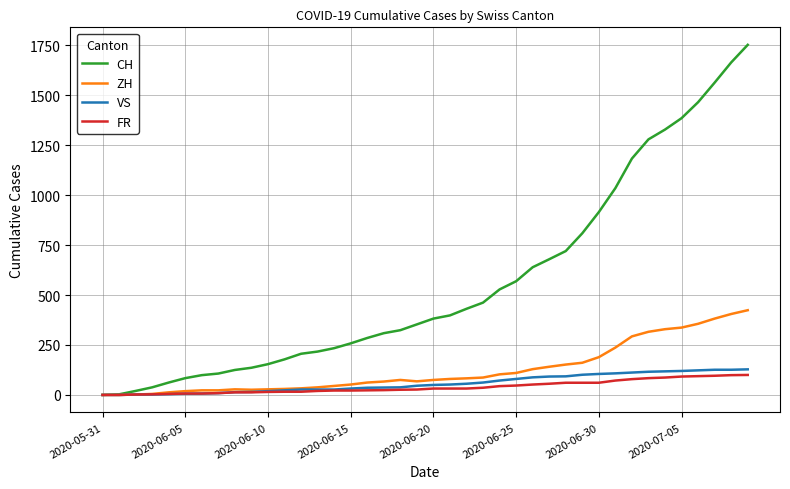

What is the maximum value for VS?

128